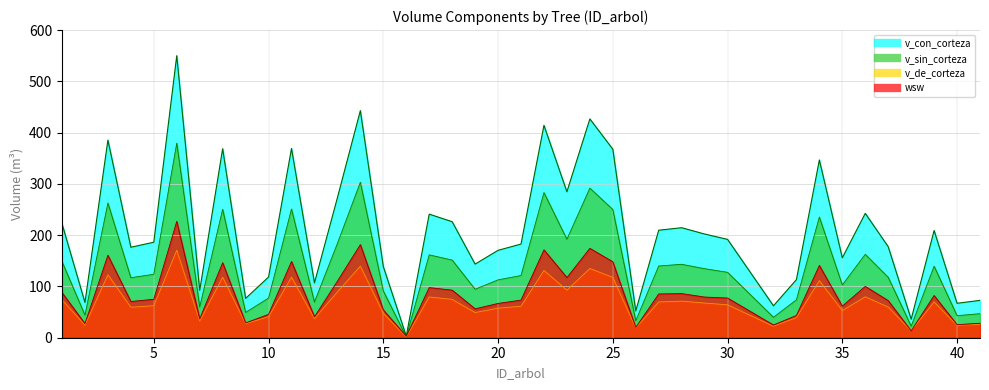

What is the value of the v_sin_corteza point at the 18th from the left?

151.4